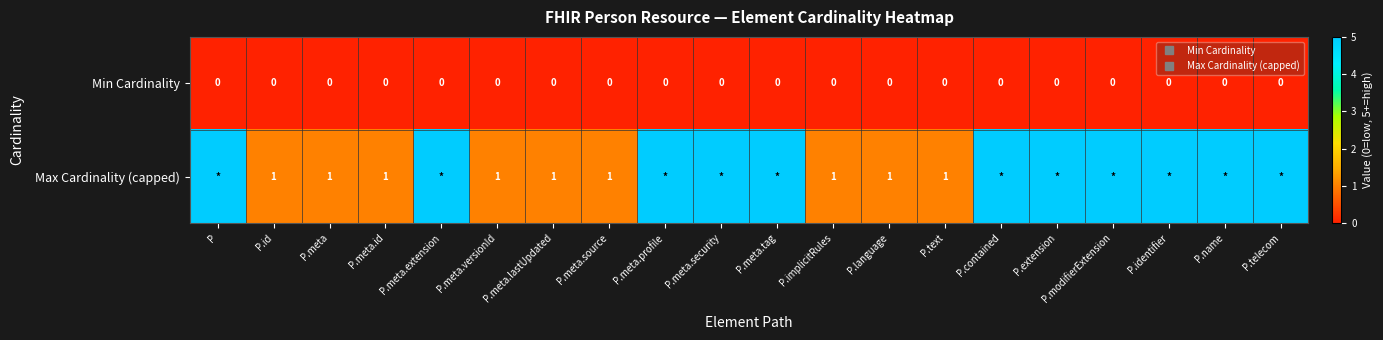

What is the total value across all series at P.meta?

1